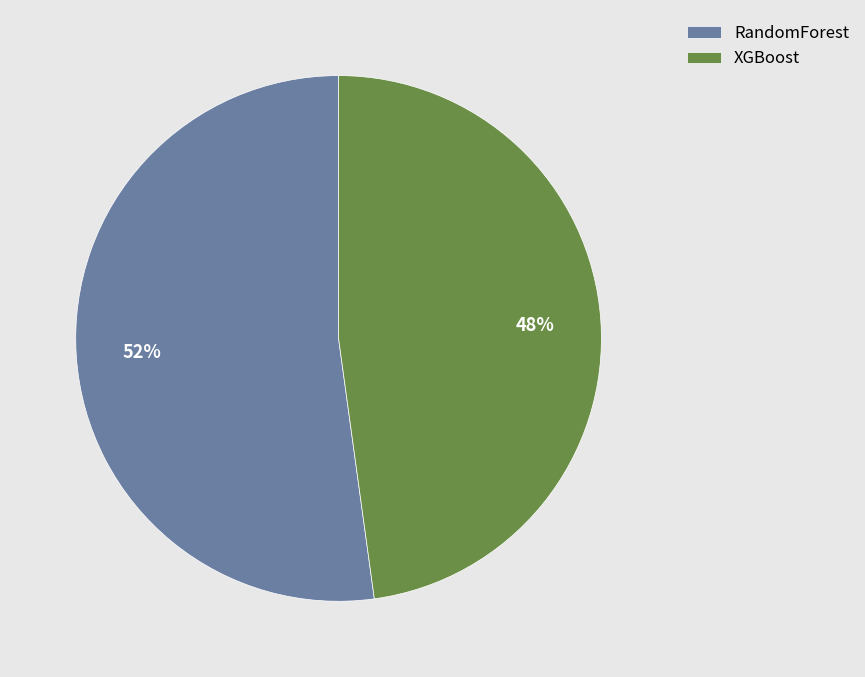

The XGBoost slice represents 48% of the pie. True or false?

True